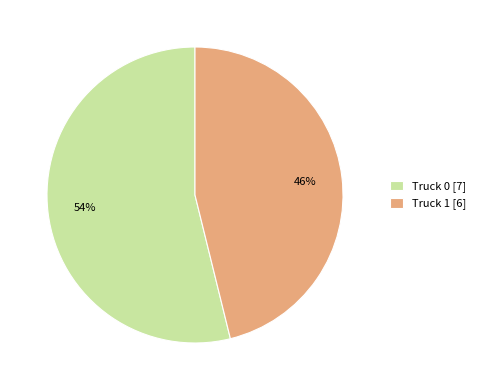

Is the sum of Truck 1 [6] and Truck 0 [7] greater than half?

Yes